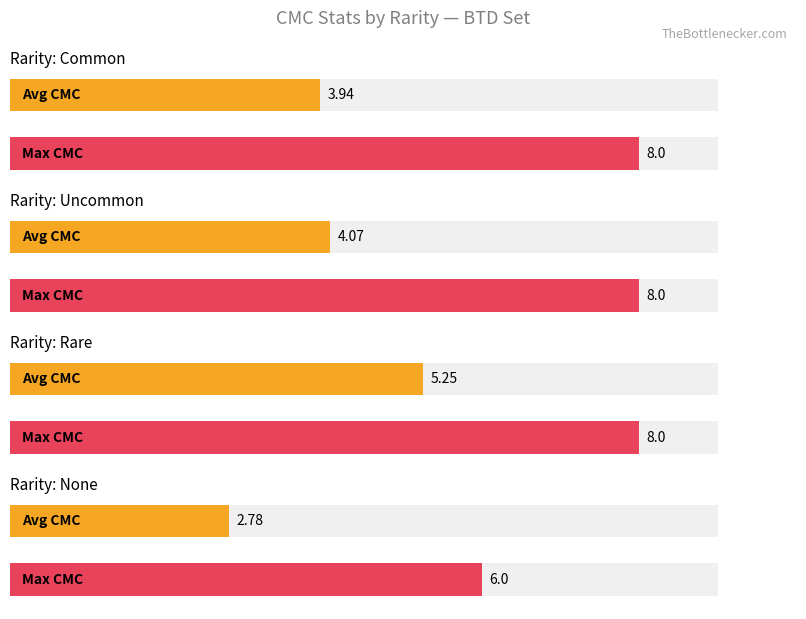

True or false: Average CMC has a value of 5.5 at Common.

False